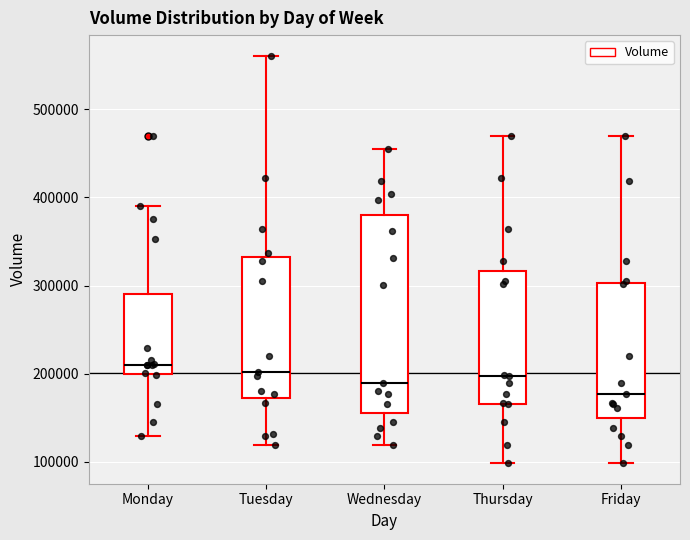

Which box has the lowest median line?

Friday